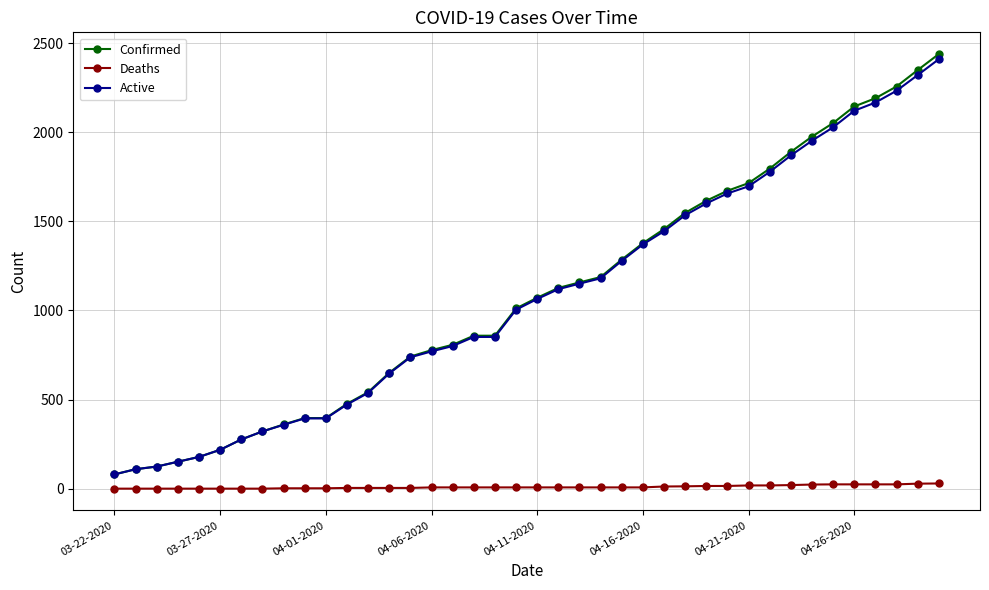

What is the value of the Confirmed point at the 10th from the left?

396